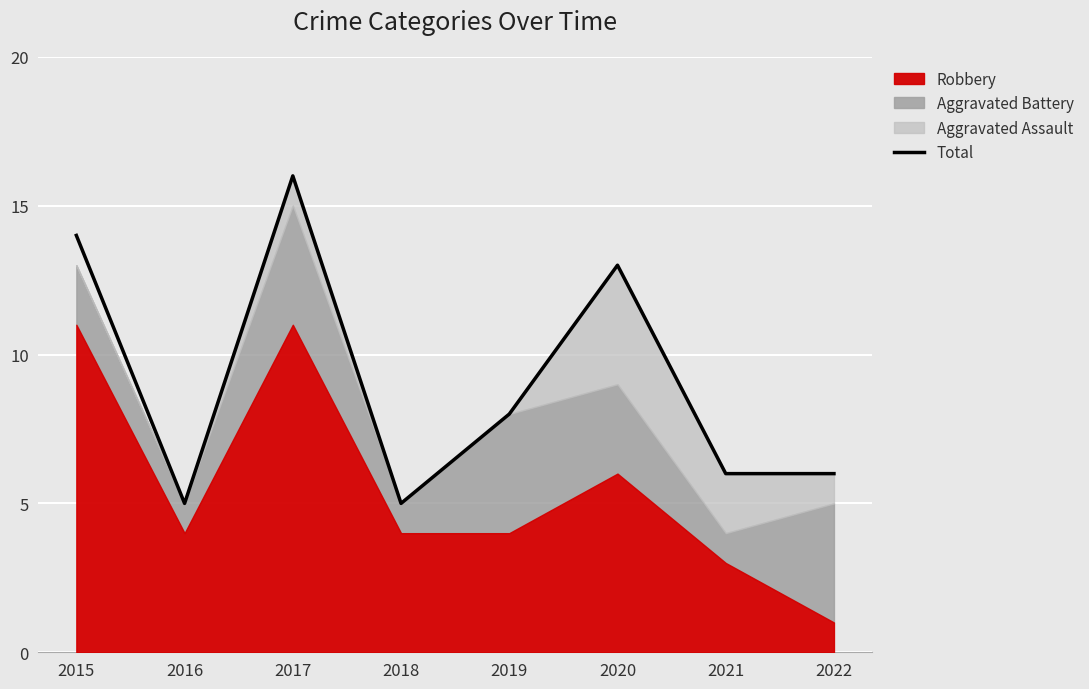

Rank the categories by value from highest to lowest.

2017, 2015, 2020, 2019, 2021, 2022, 2016, 2018